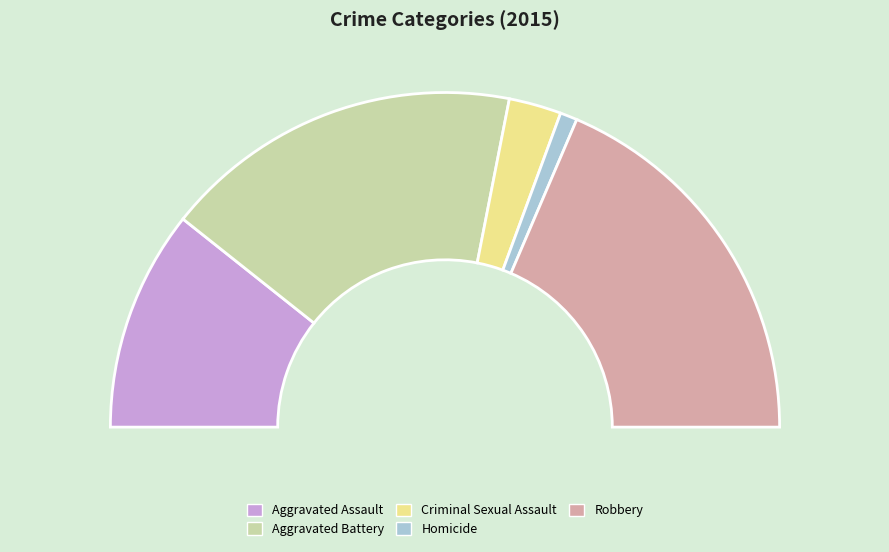

To the nearest percent, what is the combined percentage of Aggravated Battery and Aggravated Assault?

56%